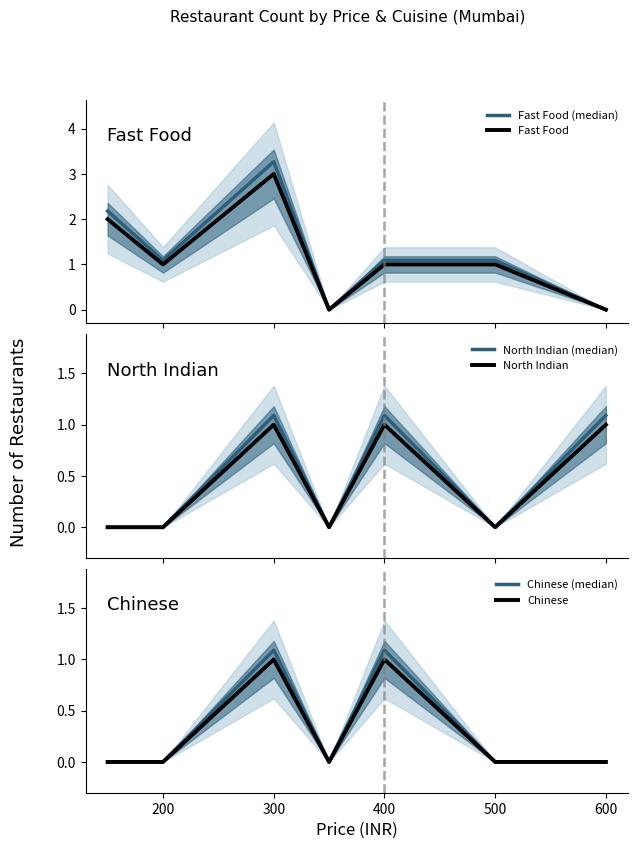

What are all the series names shown in the legend?

Fast Food (median), Fast Food, North Indian (median), North Indian, Chinese (median), Chinese